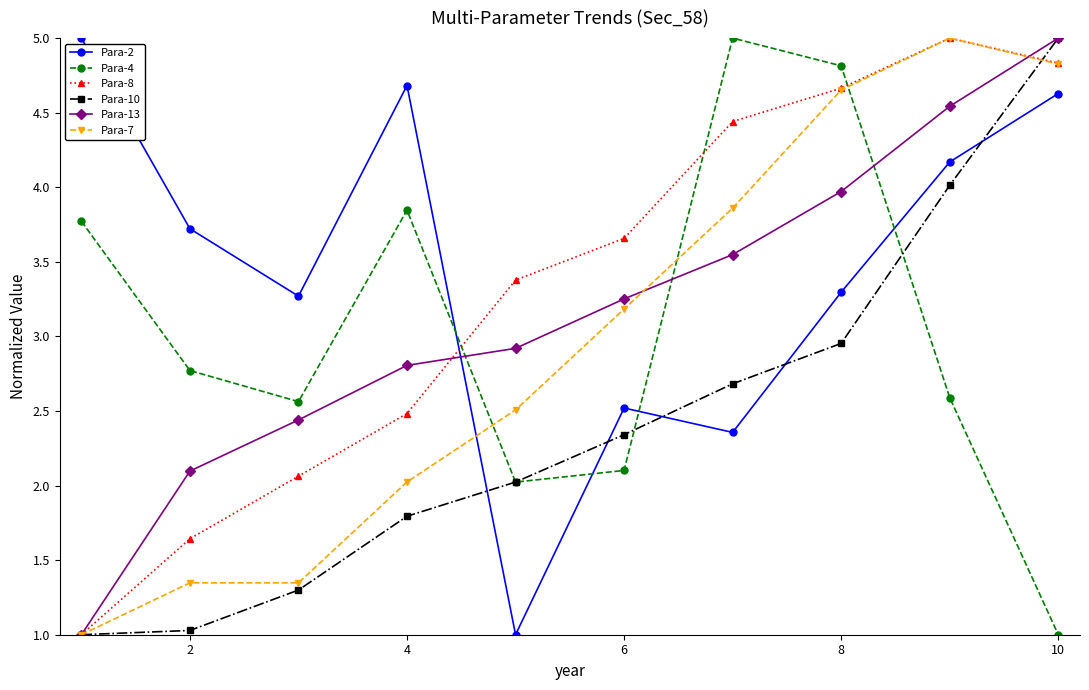

What is the highest value of the Para-7 series?

5.0